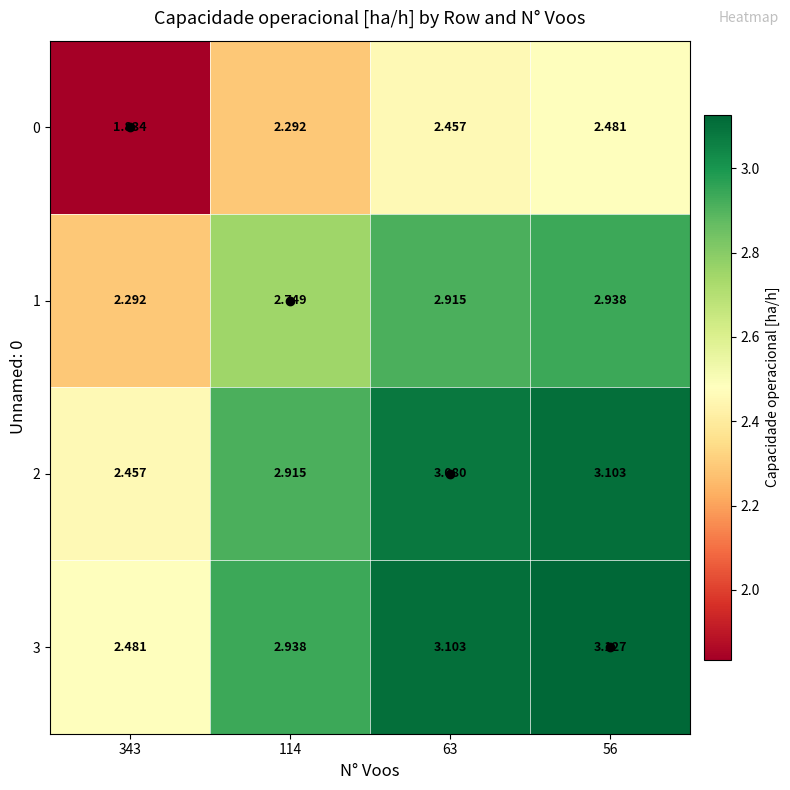

Is the value of 3 at 56 greater than the value of 0 at 63?

Yes